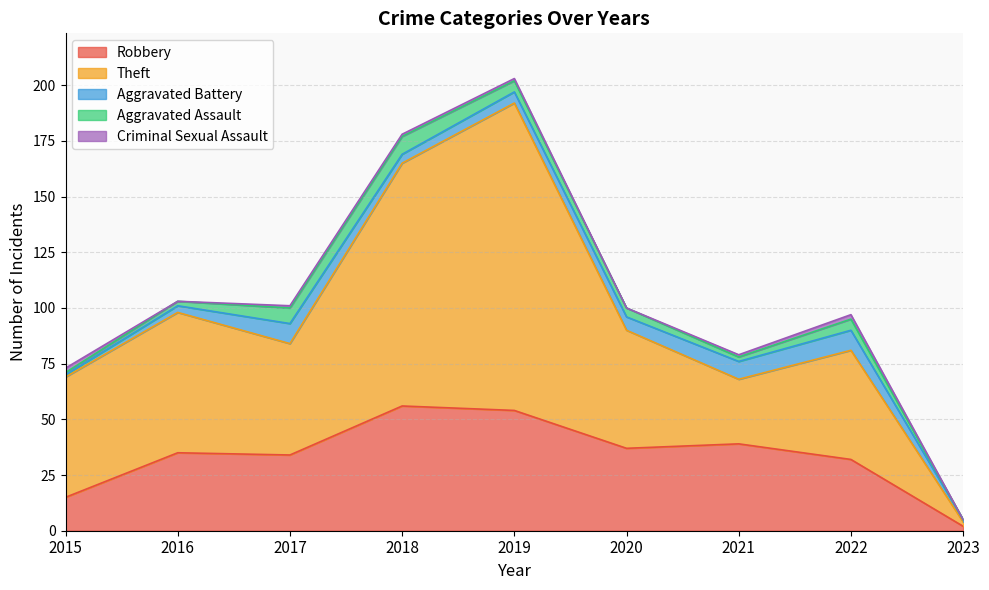

What are all the series names shown in the legend?

Robbery, Theft, Aggravated Battery, Aggravated Assault, Criminal Sexual Assault